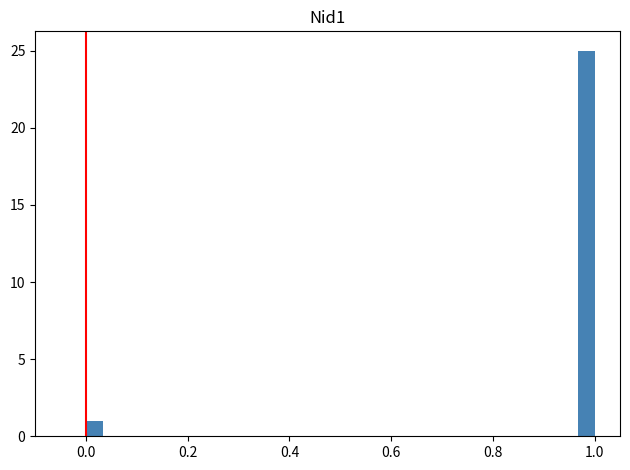

Around what value on the x-axis is the tallest bar? Give the approximate position of its centre, as read against the axis.

0.98